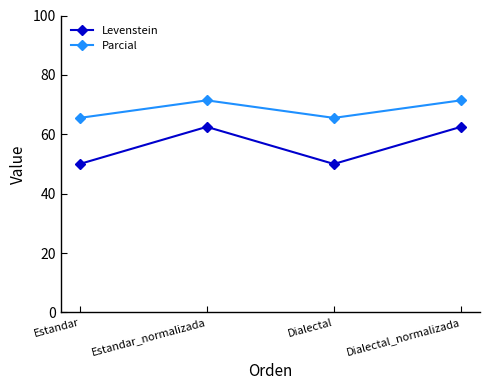

At Estandar, list the series in order from smallest to largest.

Levenstein, Parcial